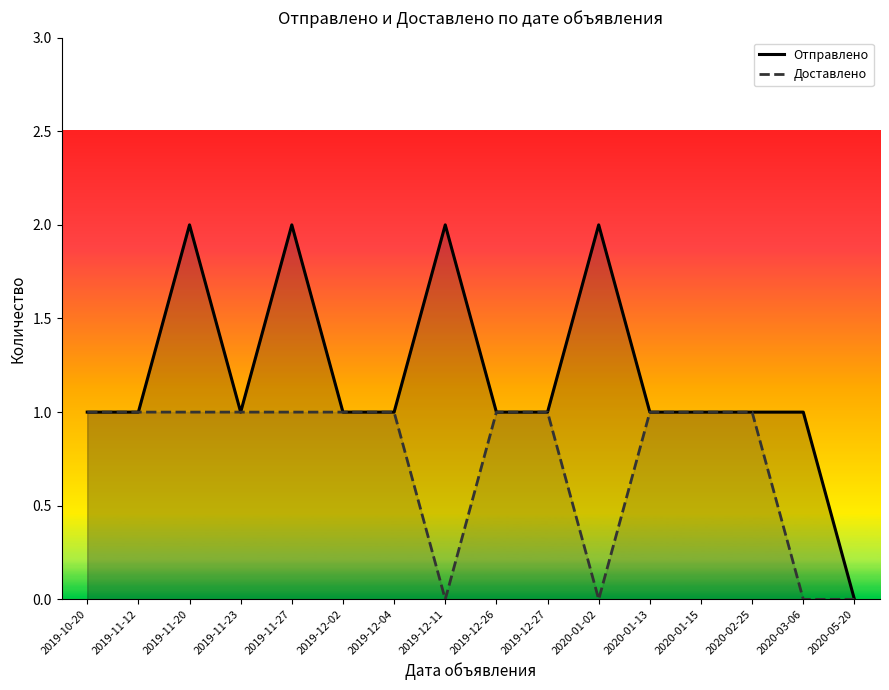

Reading left to right, list all the values displayed in this chart.

Отправлено: 2020-01-02=2	2019-12-11=2	2020-03-06=1	2020-05-20=0	2020-01-13=1	2019-12-26=1	2019-10-20=1	2020-02-25=1	2020-01-15=1	2019-12-27=1	2019-12-04=1	2019-11-12=1	2019-11-23=1	2019-12-02=1	2019-11-27=2	2019-11-20=2
Доставлено: 2020-01-02=0	2019-12-11=0	2020-03-06=0	2020-05-20=0	2020-01-13=1	2019-12-26=1	2019-10-20=1	2020-02-25=1	2020-01-15=1	2019-12-27=1	2019-12-04=1	2019-11-12=1	2019-11-23=1	2019-12-02=1	2019-11-27=1	2019-11-20=1